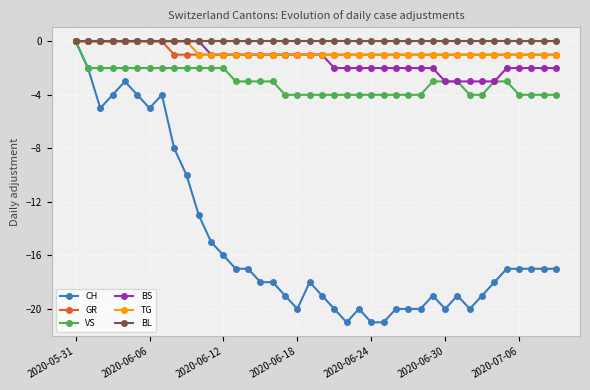

Which series has the widest spread of values?

CH